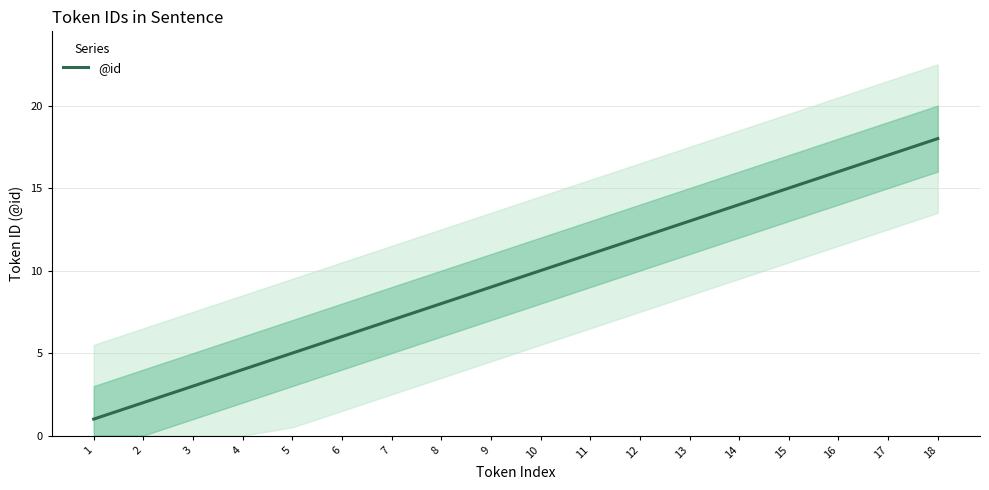

List the labels in order of value, smallest first.

1, 2, 3, 4, 5, 6, 7, 8, 9, 10, 11, 12, 13, 14, 15, 16, 17, 18